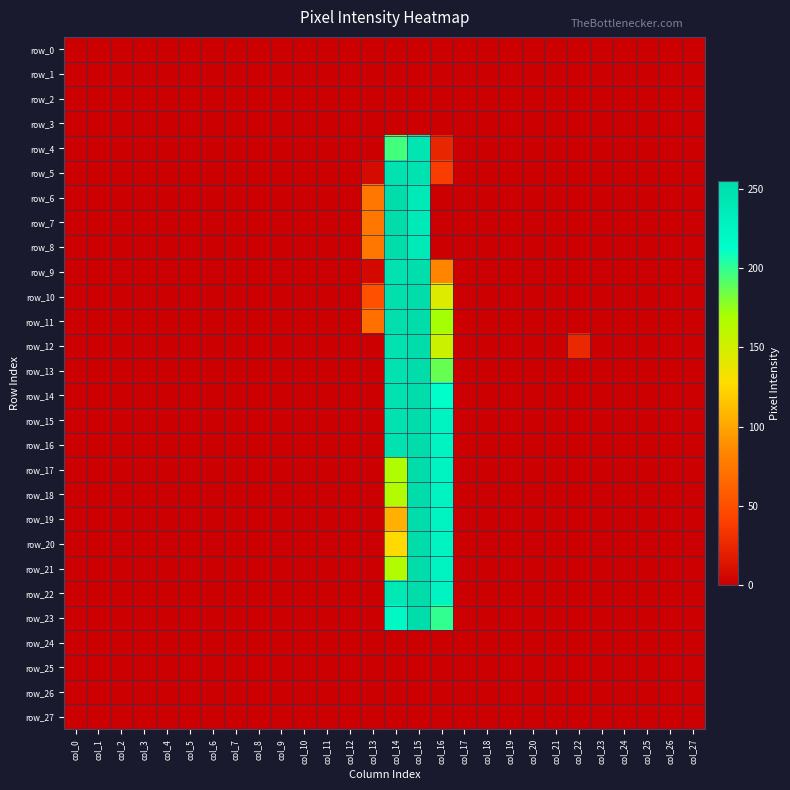

The row_24 series shows 0 at col_9. True or false?

True